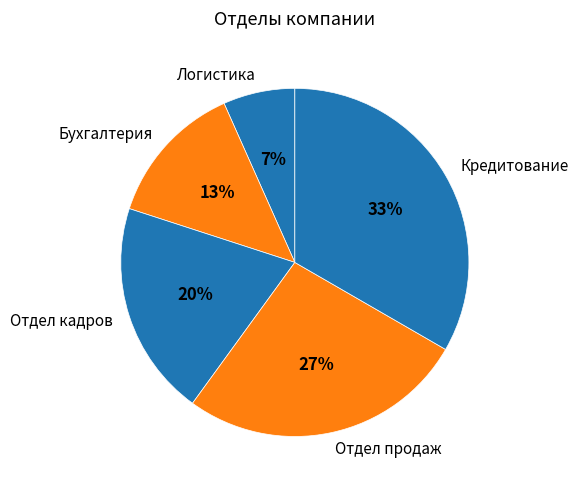

How many slices are in this pie chart?

5